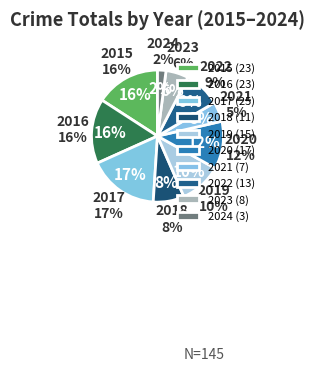

Rank the categories by value from highest to lowest.

2017, 2015, 2016, 2020, 2019, 2022, 2018, 2023, 2021, 2024